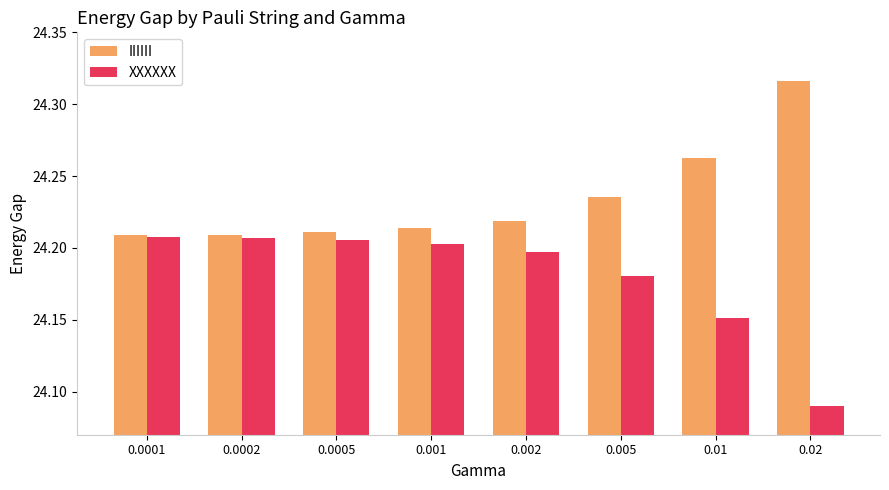

Count the XXXXXX values in the range 24 to 25.

8